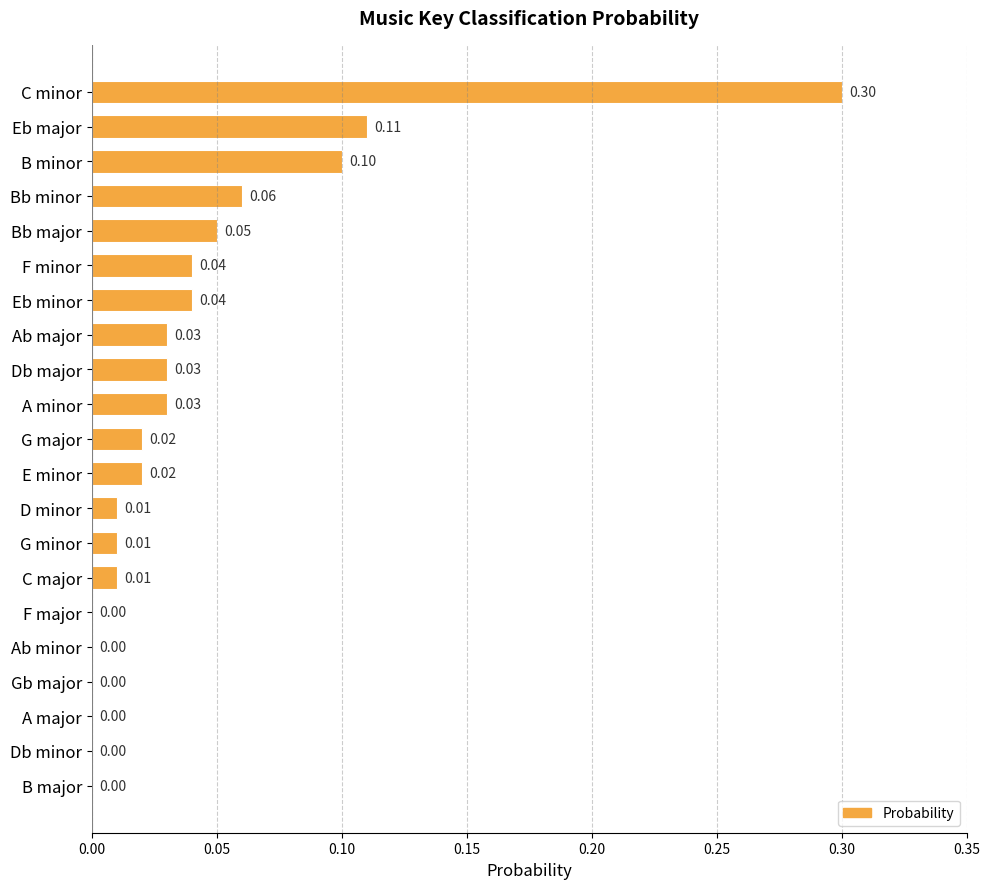

Which category has the highest value across all series?

C minor